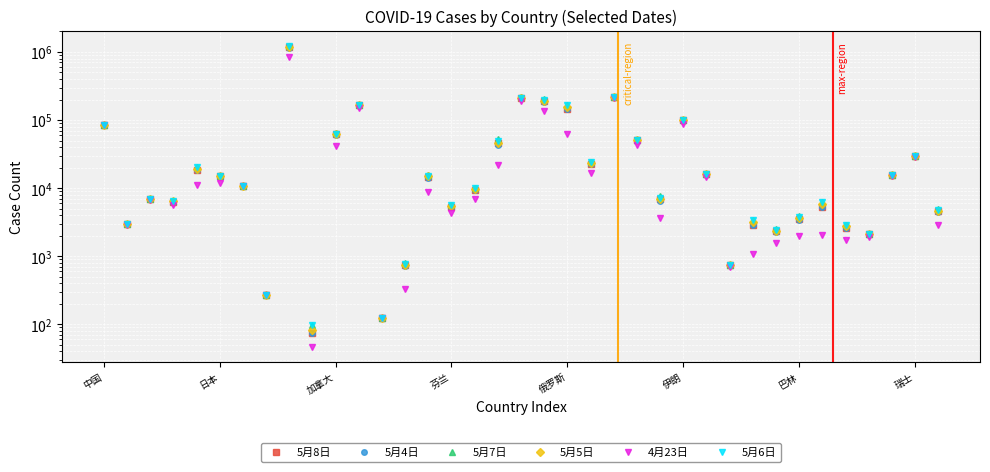

At how many categories does at least one series exceed 877663?

1